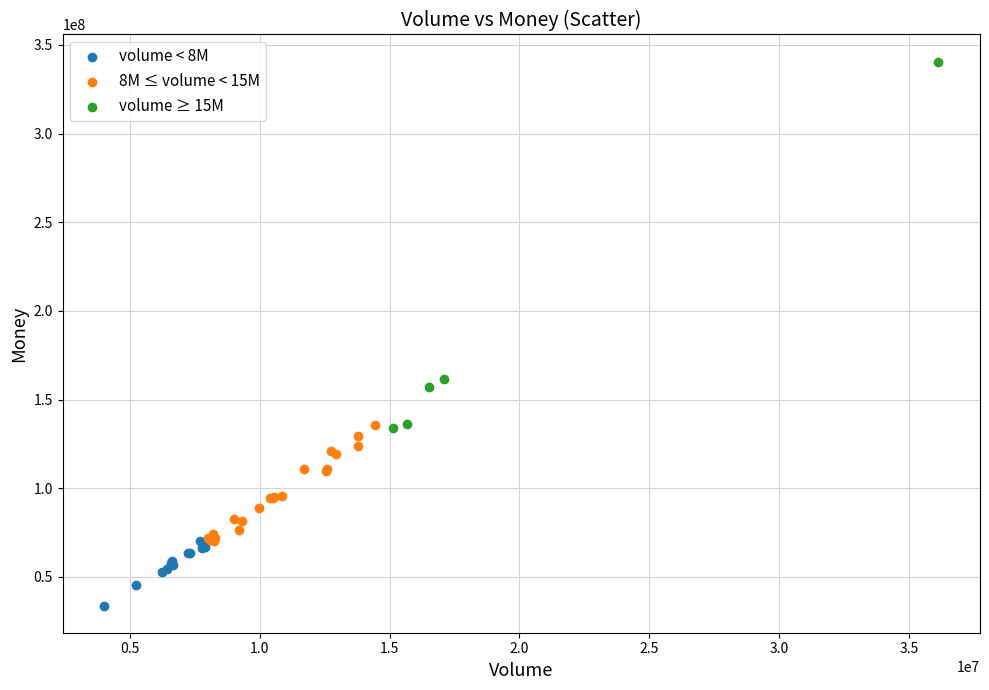

Which series has the largest Y range (max minus min)?

volume ≥ 15M